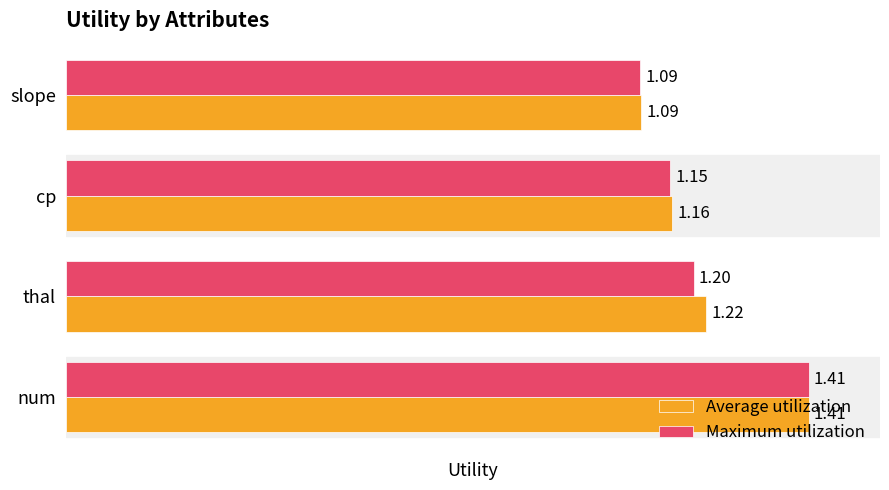

List the series in order of their overall mean, lowest first.

Maximum utilization, Average utilization